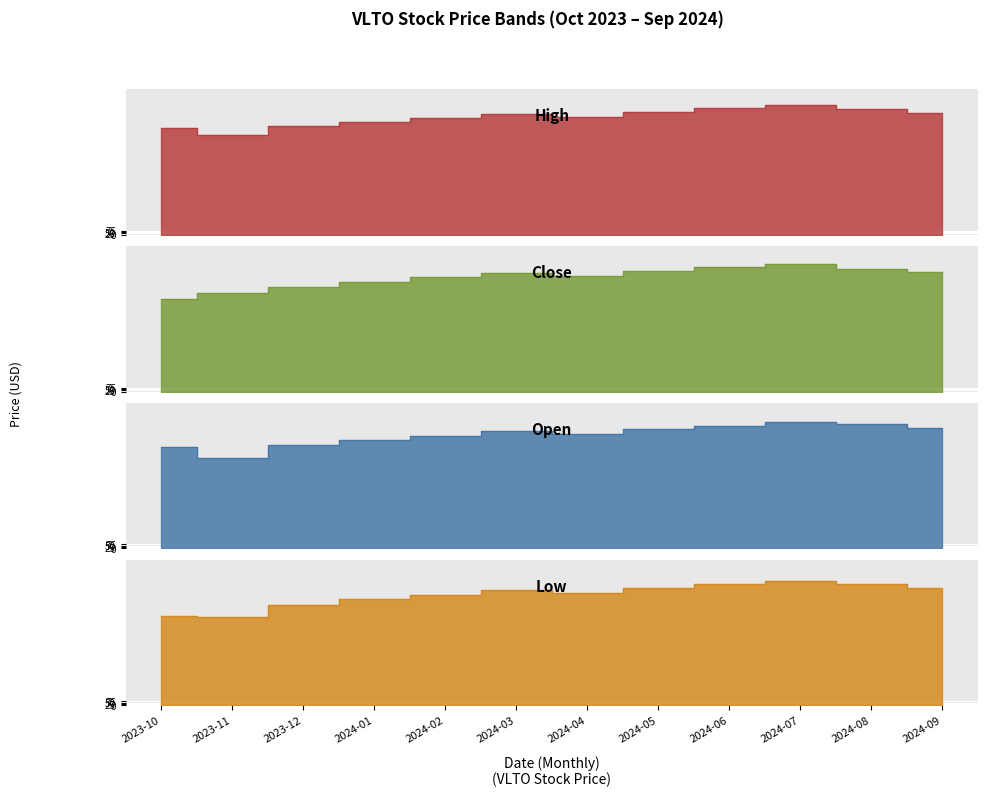

Which label corresponds to the smallest value in the chart?

2023-11